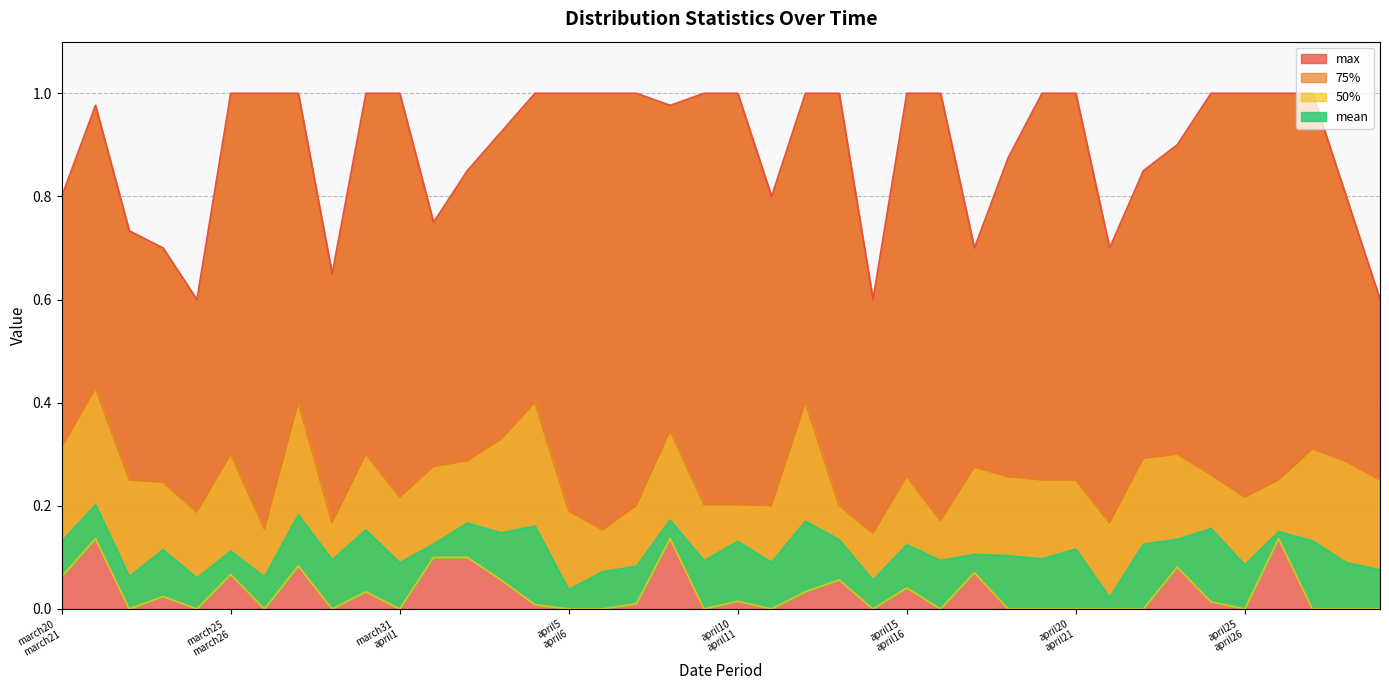

What is the sum of all 50% values?

1.3